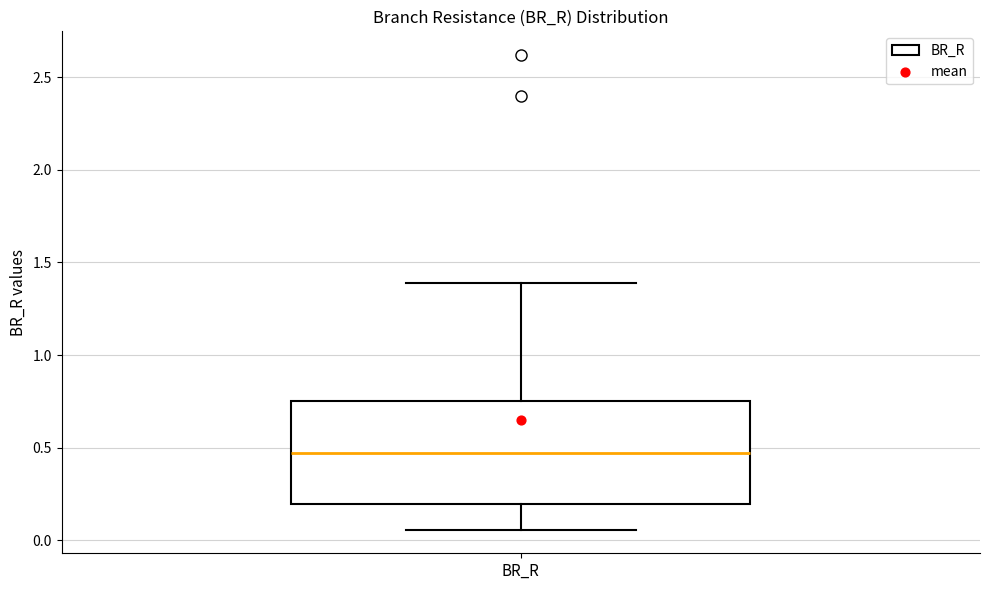

Transcribe this box plot: give where the median line is, the range the box spans, and where the two whiskers end, as read against the y-axis. The values are not printed on the chart, so give them approximately, as read against the axis.

median 0.45, box 0.20 to 0.75, whiskers 0.05 to 1.40